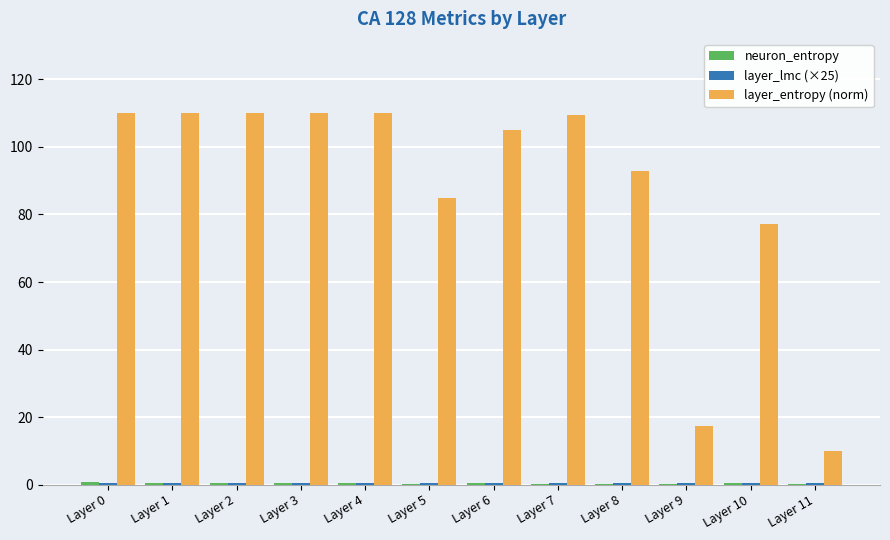

At which label is layer_entropy (norm) closest to 59?

Layer 10